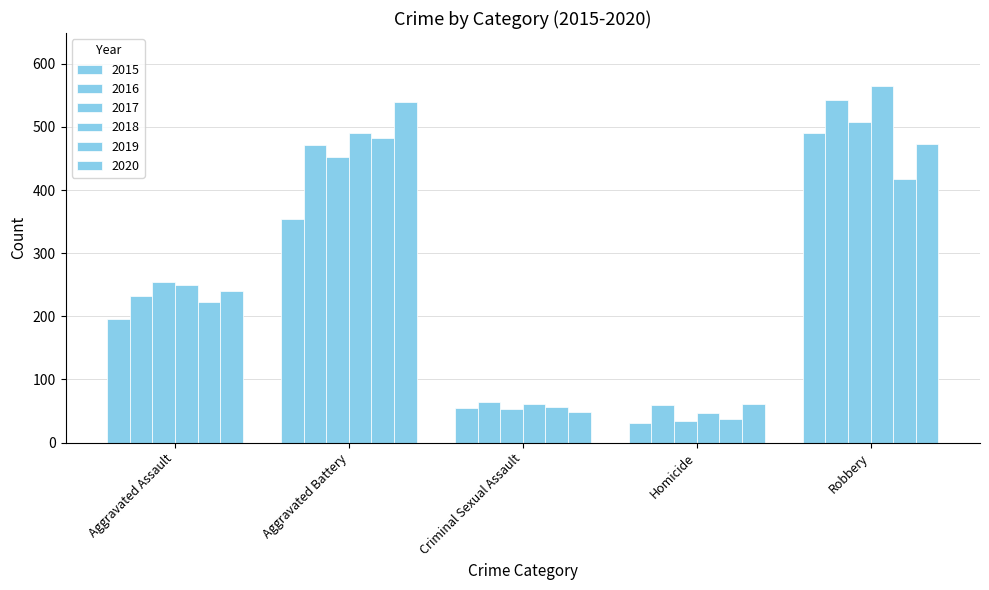

True or false: 2016 has a value of 59 at Homicide.

True